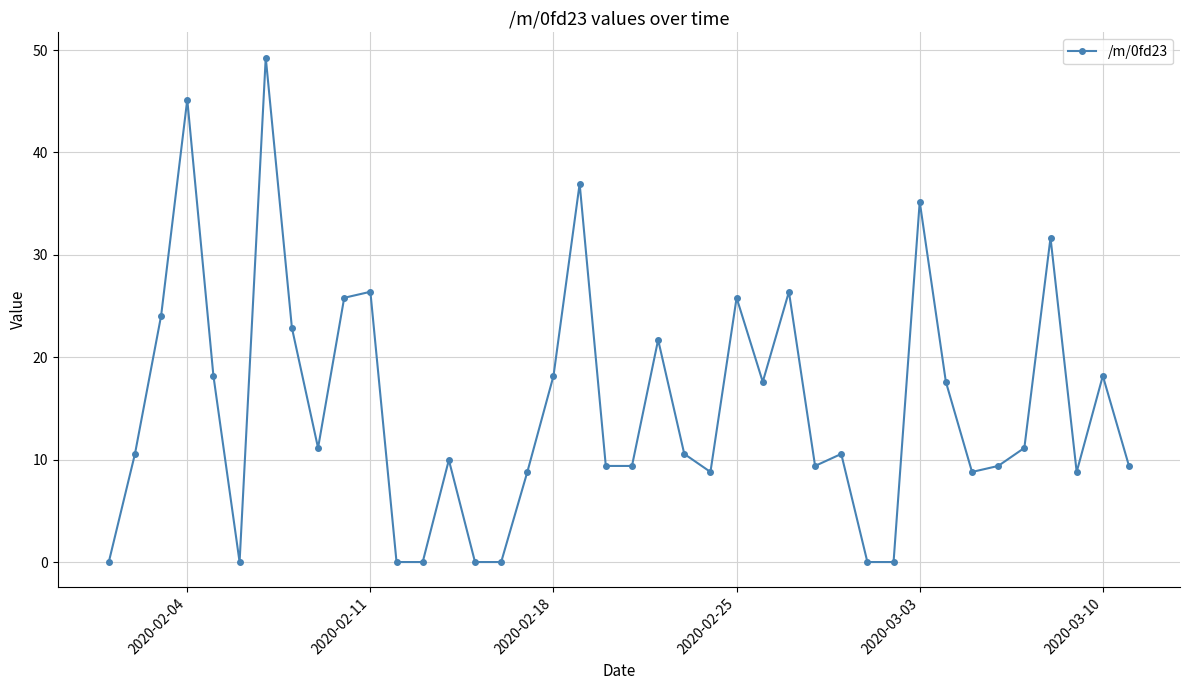

What is the maximum value shown in the chart?

49.3